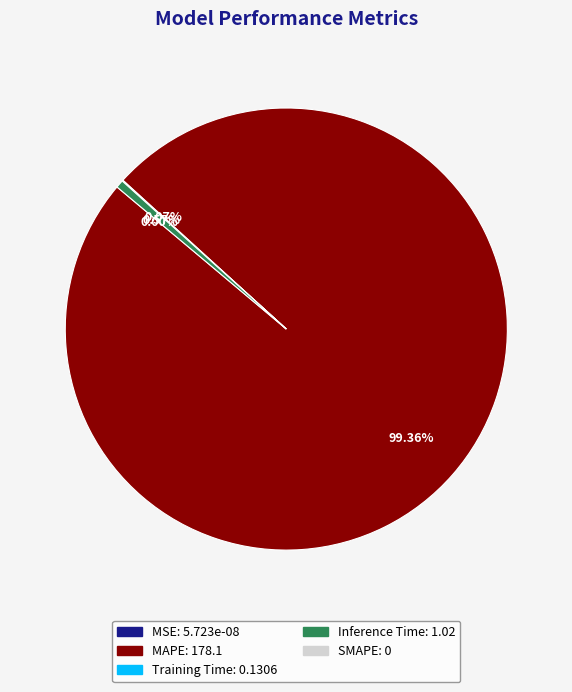

To the nearest percent, what percentage of the pie is MAPE?

99%